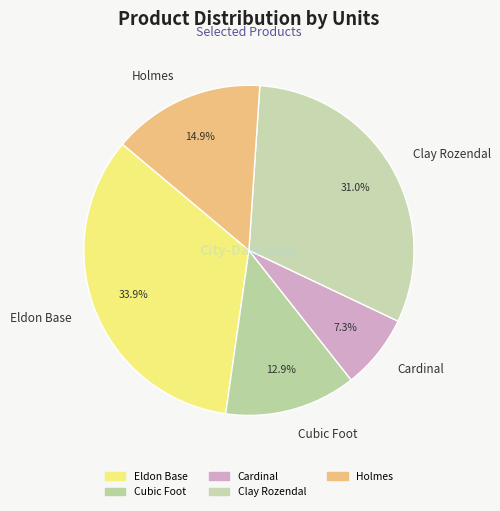

What percentage is NOT represented by Holmes?

85.1%